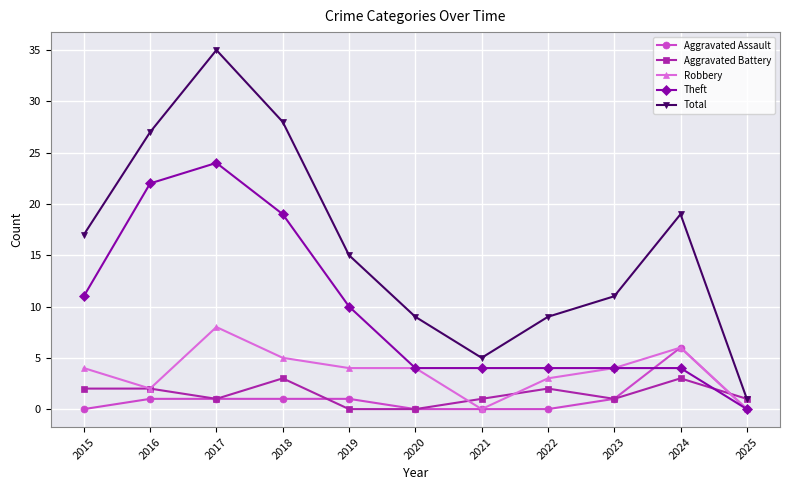

Reading left to right, extract all data points from this chart.

Aggravated Assault: 2015=0	2016=1	2017=1	2018=1	2019=1	2020=0	2021=0	2022=0	2023=1	2024=6	2025=0
Aggravated Battery: 2015=2	2016=2	2017=1	2018=3	2019=0	2020=0	2021=1	2022=2	2023=1	2024=3	2025=1
Robbery: 2015=4	2016=2	2017=8	2018=5	2019=4	2020=4	2021=0	2022=3	2023=4	2024=6	2025=0
Theft: 2015=11	2016=22	2017=24	2018=19	2019=10	2020=4	2021=4	2022=4	2023=4	2024=4	2025=0
Total: 2015=17	2016=27	2017=35	2018=28	2019=15	2020=9	2021=5	2022=9	2023=11	2024=19	2025=1